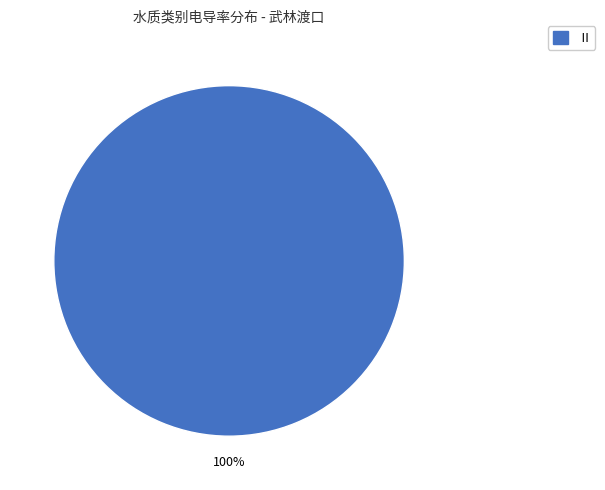

Count the number of slices in the pie.

1